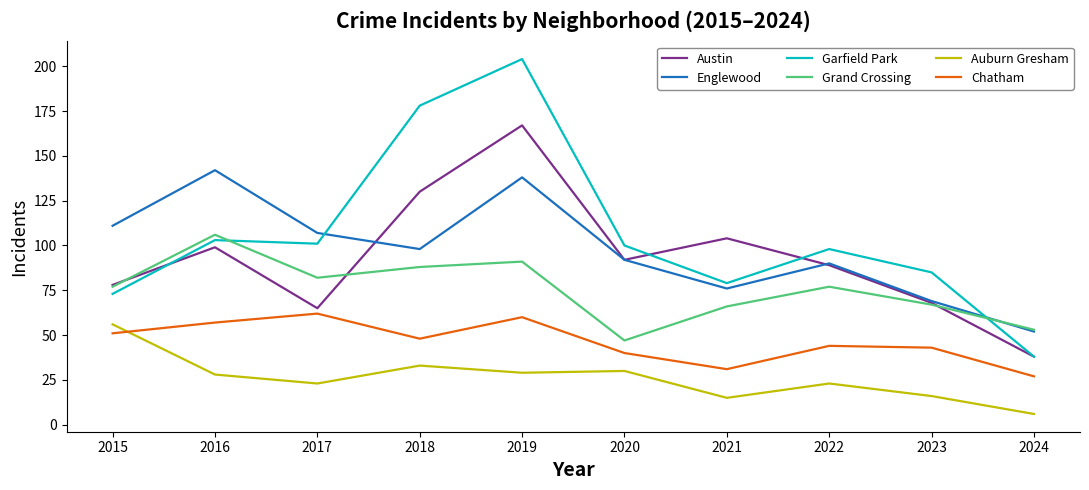

True or false: Garfield Park has a value of 40 at 2016.

False